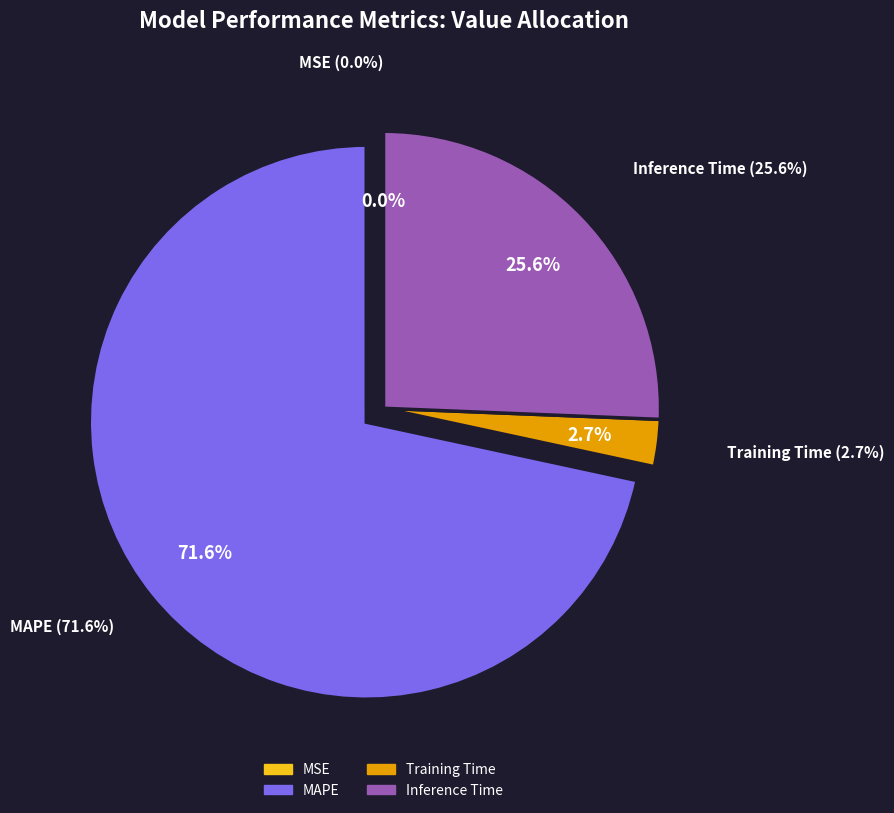

To the nearest percent, what percentage of the pie is Inference Time?

26%